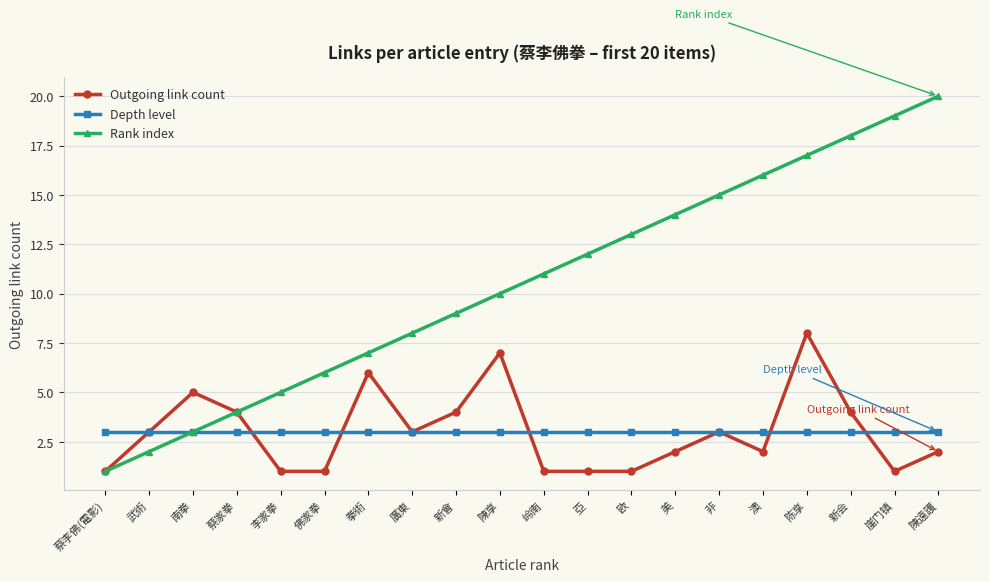

How many lines are shown in the chart?

3